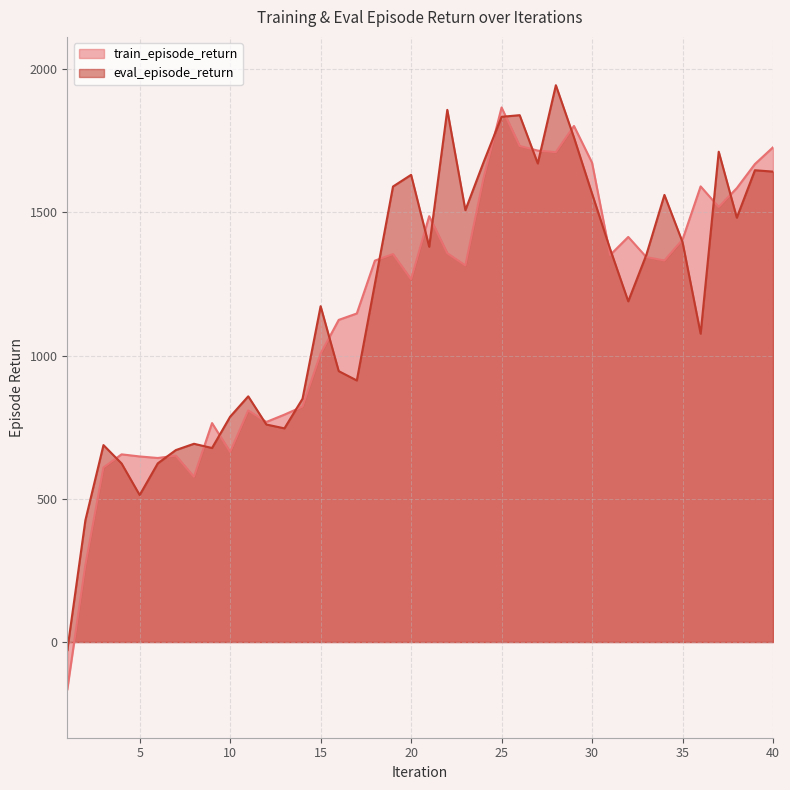

In eval_episode_return, how many points are lower than both neighbors (excluding endpoints)?

10